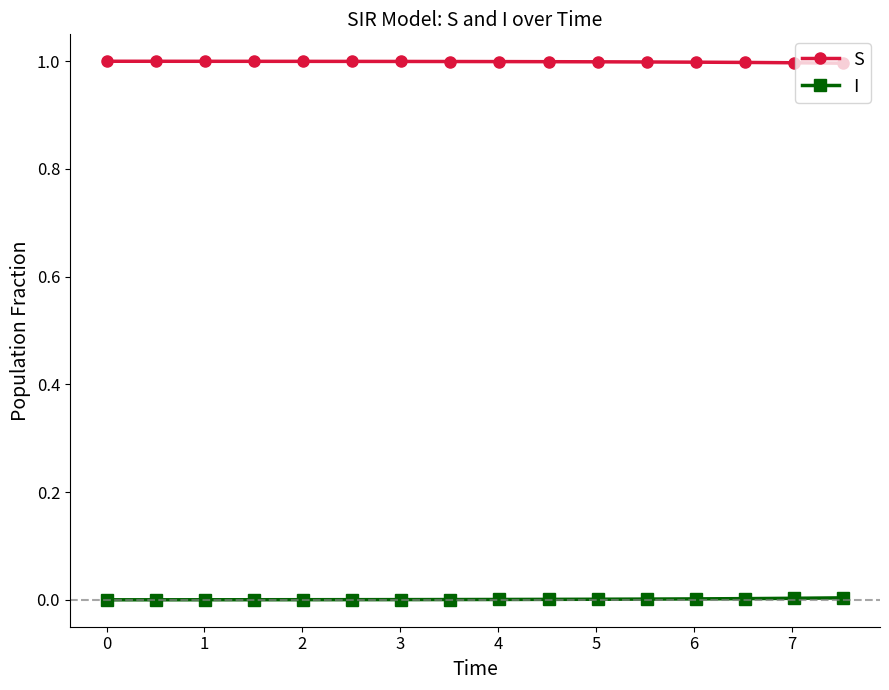

Which series has the largest total across all categories?

S